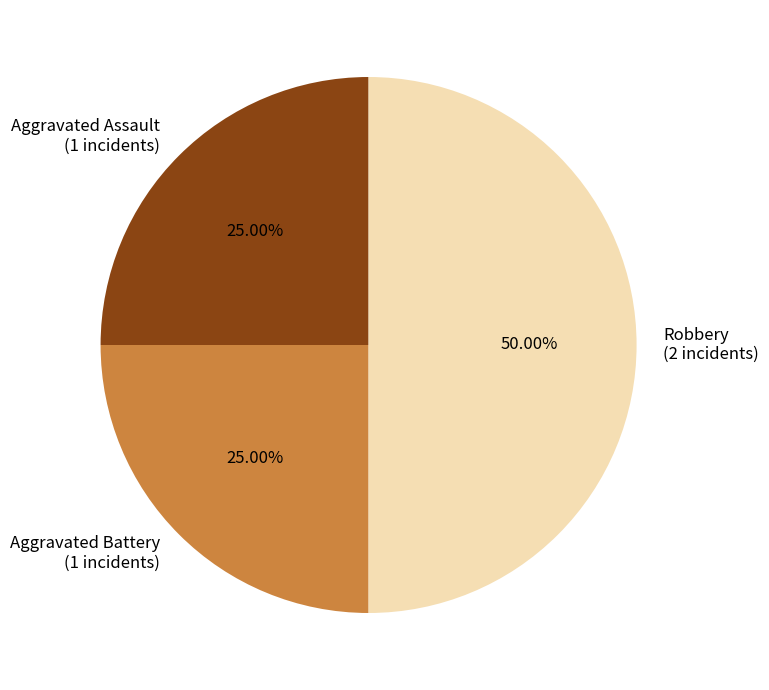

To the nearest percent, what percentage of the pie is Aggravated Assault?

25%